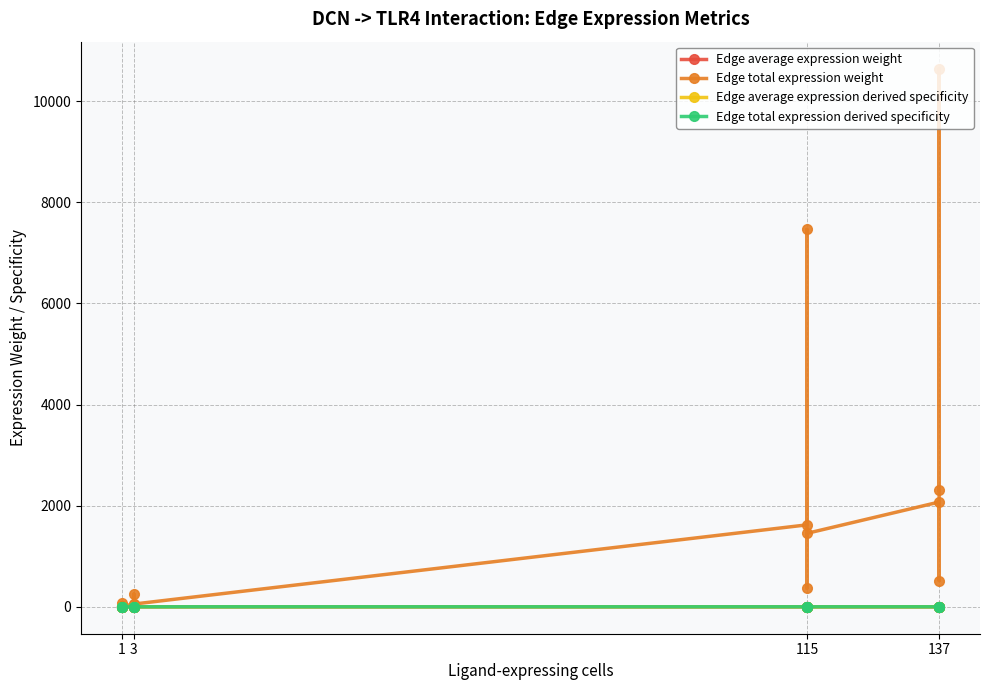

Count the number of data series in this chart.

4